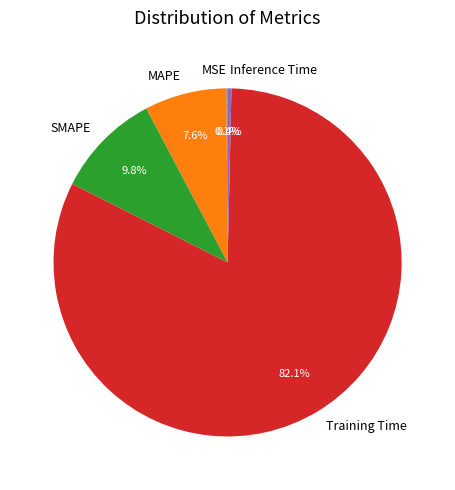

To the nearest percent, what portion does SMAPE represent?

10%